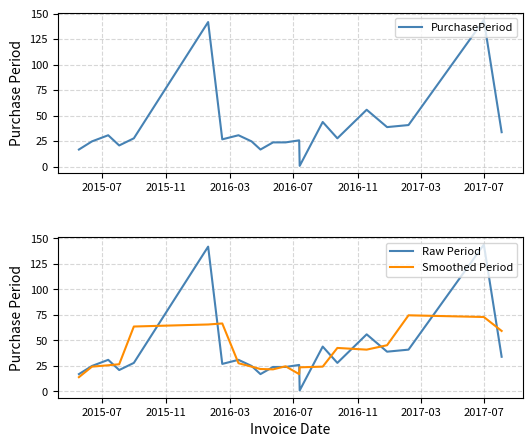

Is the value of PurchasePeriod at 2016-07 greater than the value of Smoothed Period at 15?

No